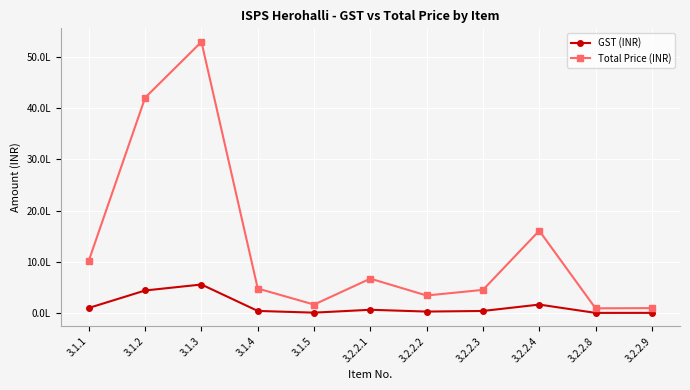

Is this an area chart (filled region under the line)?

No